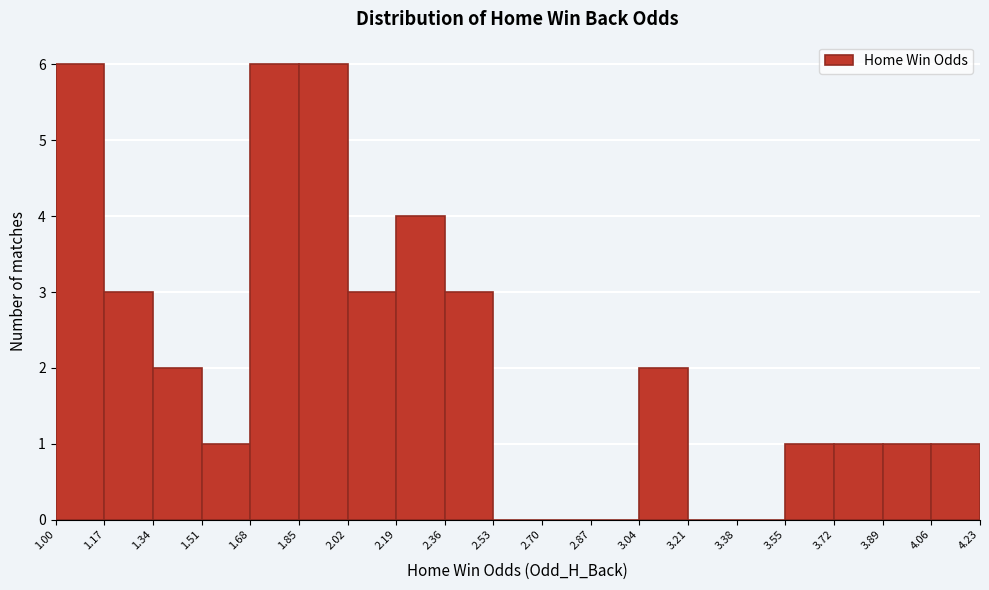

Reading left to right, list every bar in this chart as the range it spans on the x-axis followed by its height. The values are not printed on the chart, so give them approximately, as read against the axis.

1.00 to 1.17: 6
1.17 to 1.34: 3
1.34 to 1.51: 2
1.51 to 1.68: 1
1.68 to 1.85: 6
1.85 to 2.02: 6
2.02 to 2.19: 3
2.19 to 2.36: 4
2.36 to 2.53: 3
2.53 to 2.70: 0
2.70 to 2.87: 0
2.87 to 3.04: 0
3.04 to 3.21: 2
3.21 to 3.38: 0
3.38 to 3.55: 0
3.55 to 3.72: 1
3.72 to 3.89: 1
3.89 to 4.06: 1
4.06 to 4.23: 1